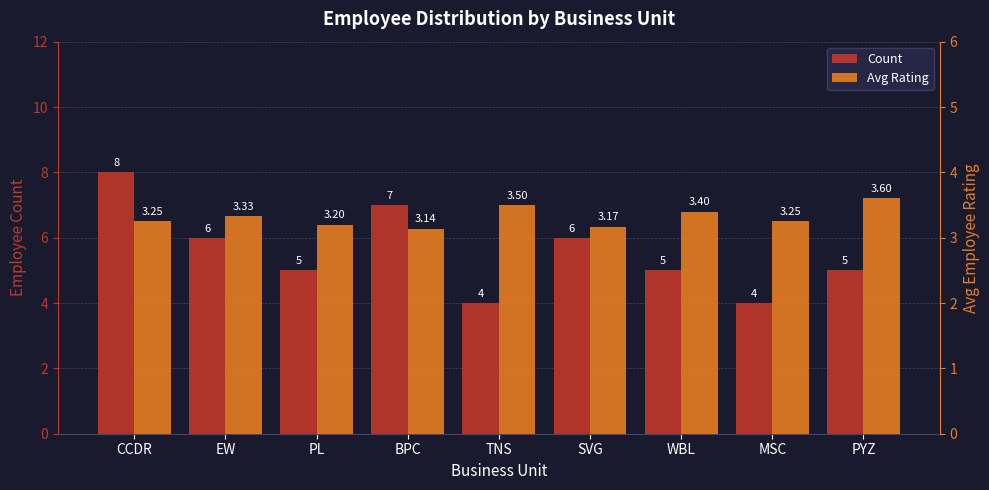

How many bars are there in each group?

2